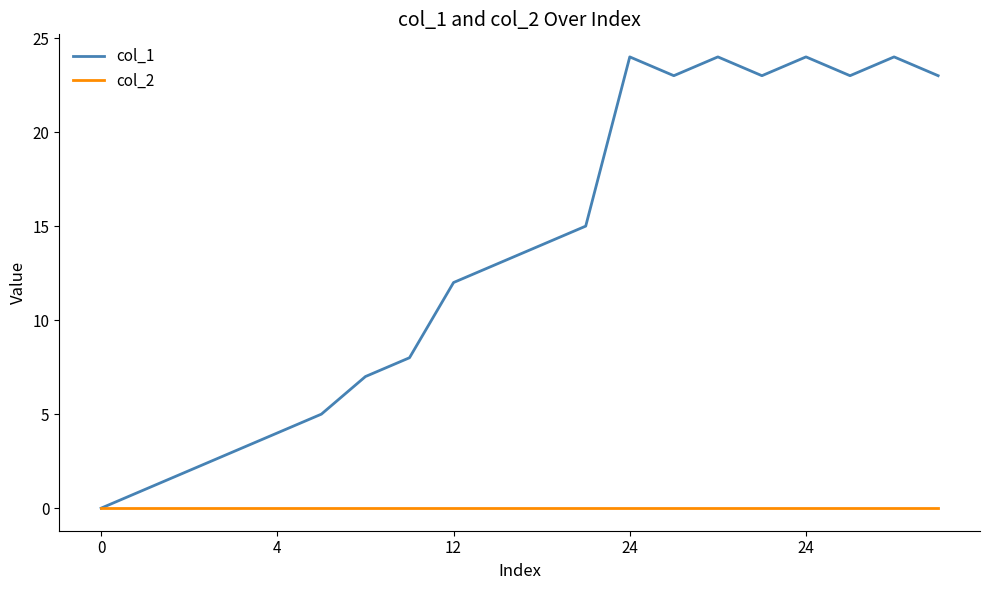

Which series has the largest total across all categories?

col_1